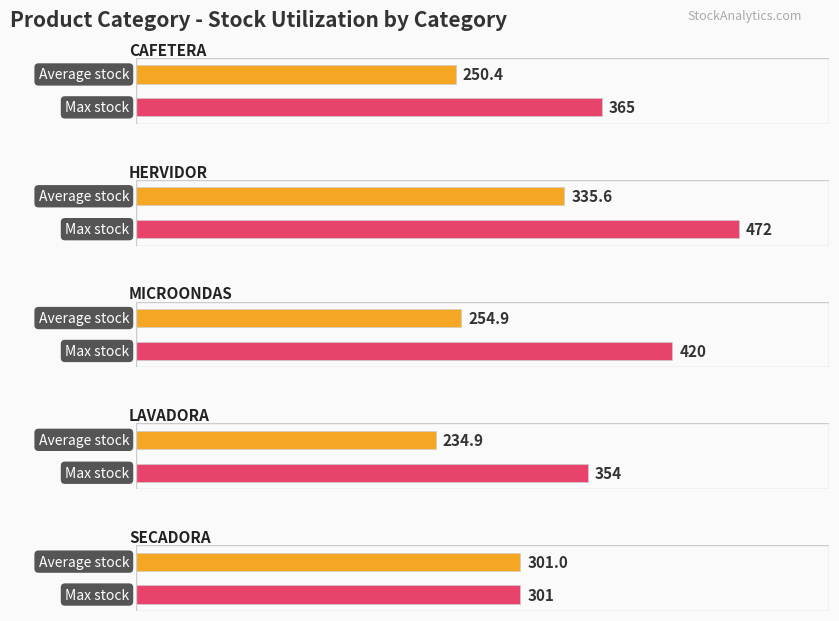

Between HERVIDOR and CAFETERA, which is larger?

HERVIDOR